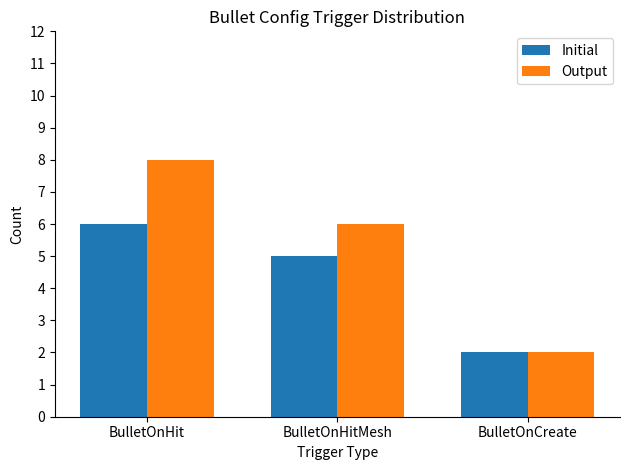

Reading left to right, extract all data points from this chart.

Initial: 6	5	2
Output: 8	6	2